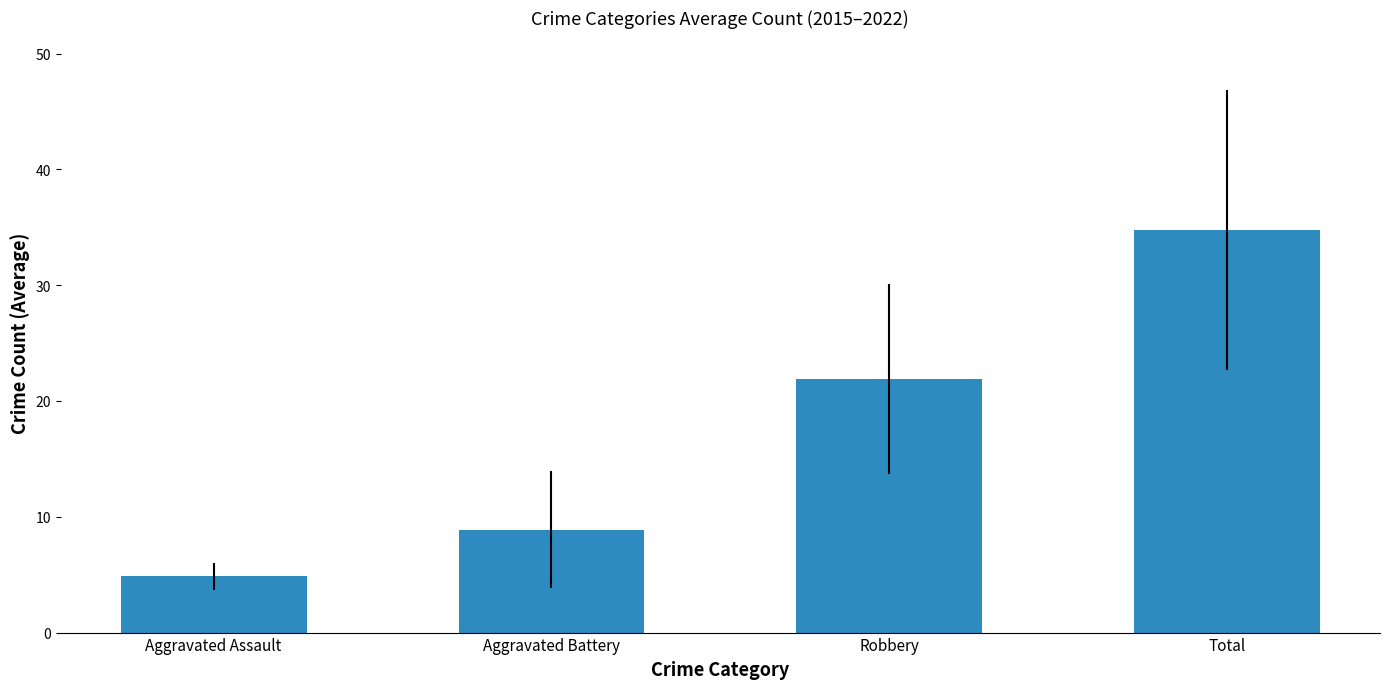

What is the greatest value displayed?

34.8